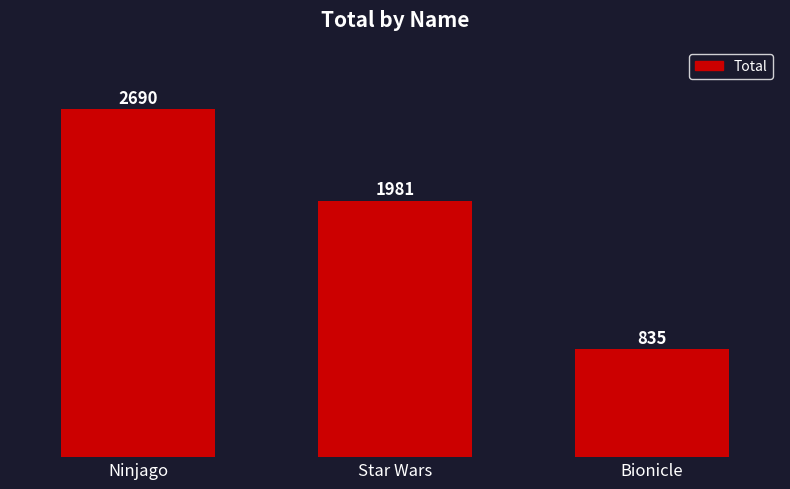

What is the label of the 3rd bar from the left?

Bionicle